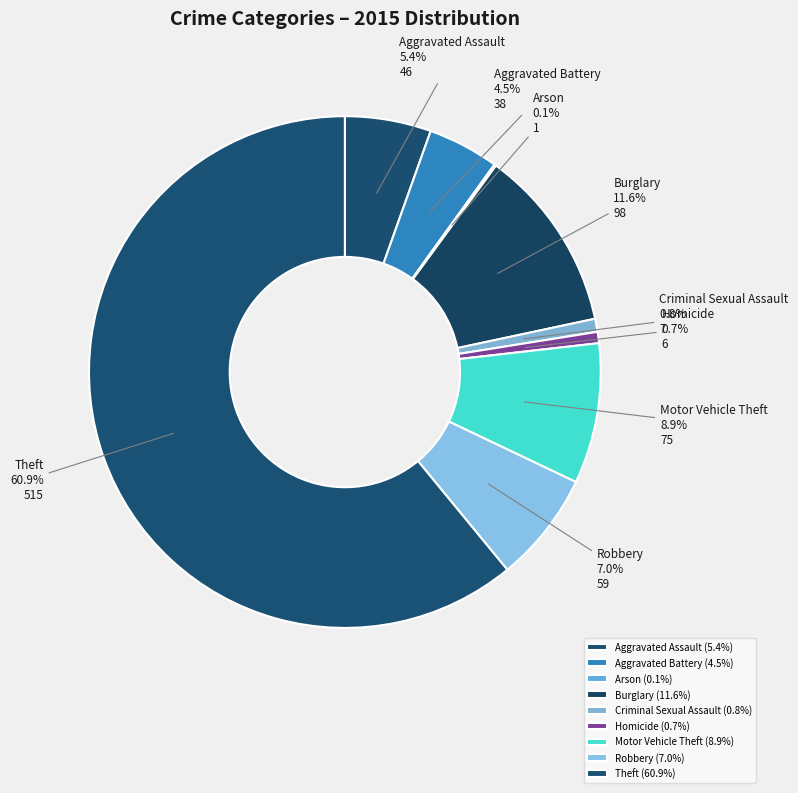

To the nearest percent, what is the difference between the largest and smallest slice percentages?

61%